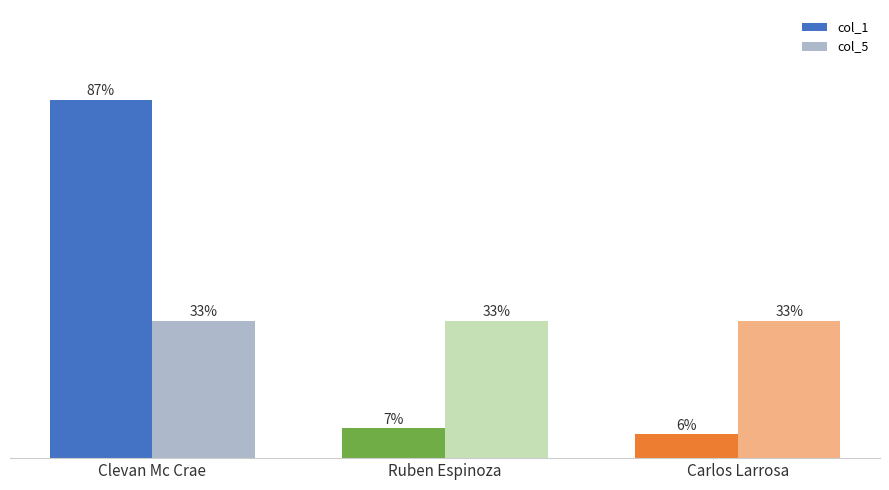

True or false: col_1 has a value of 1.9 at Carlos Larrosa.

False